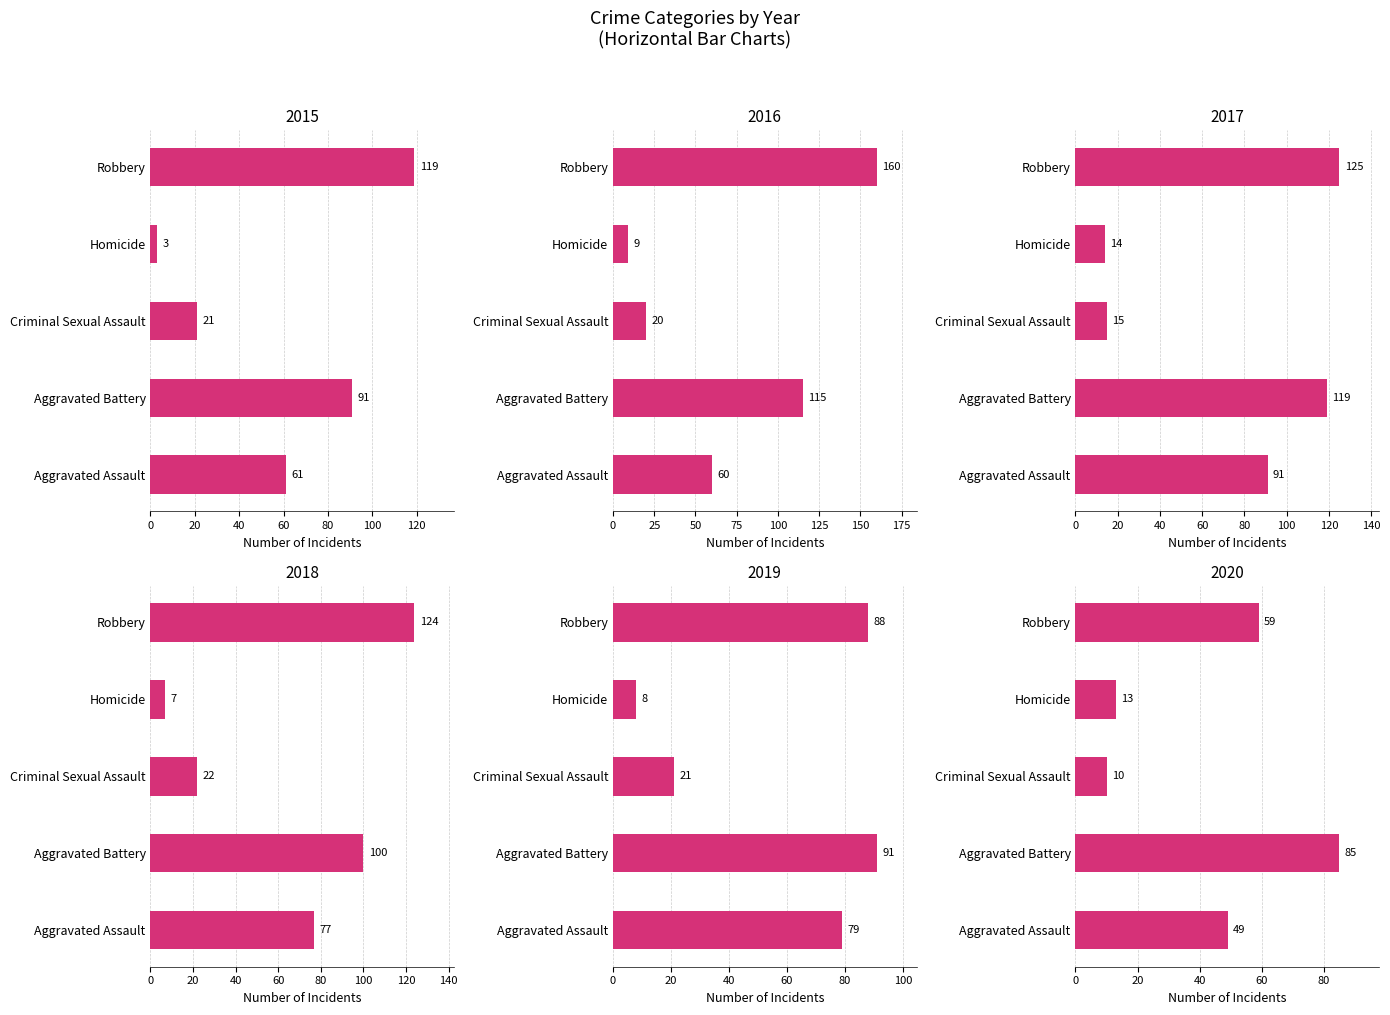

At how many categories does at least one series exceed 75?

3